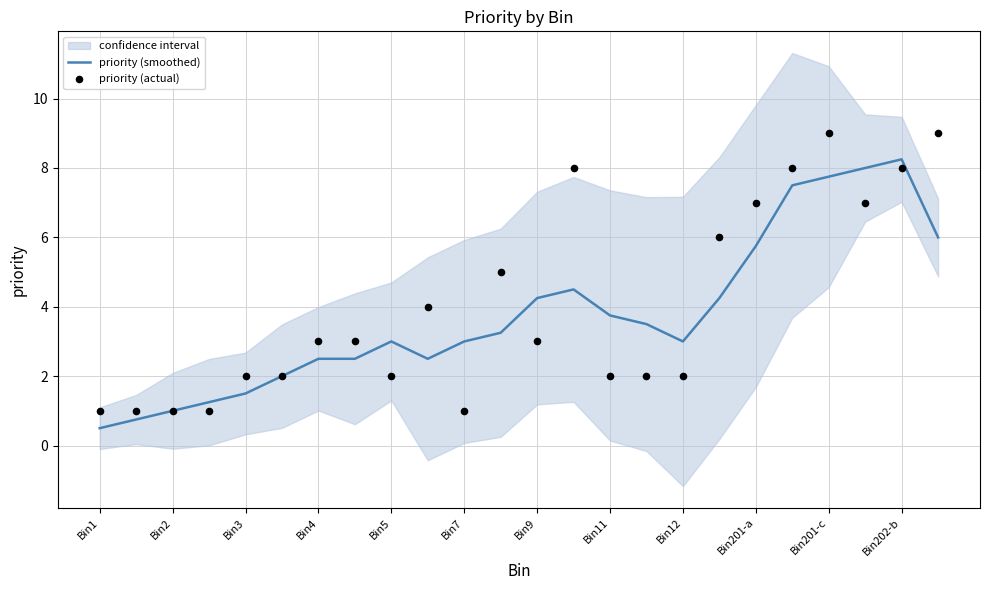

Which series contains the highest Y value?

priority (actual)